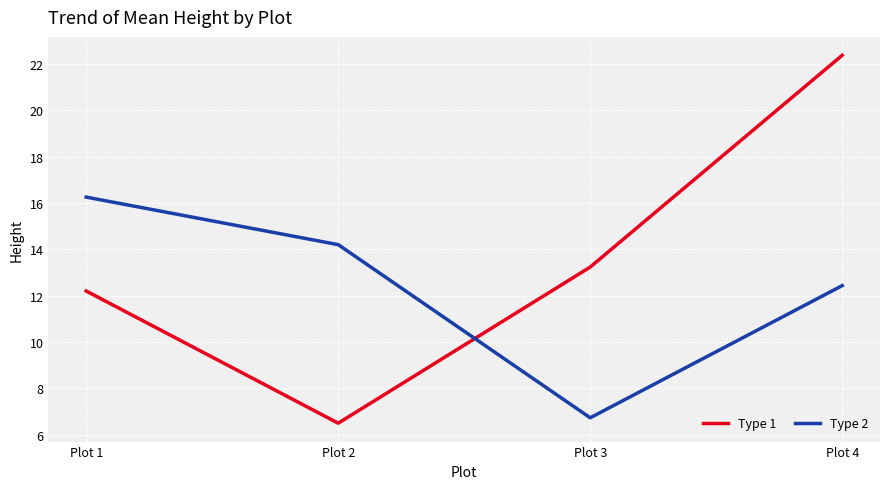

What is the difference between the maximum and second lowest values in the Type 2 series?

3.8